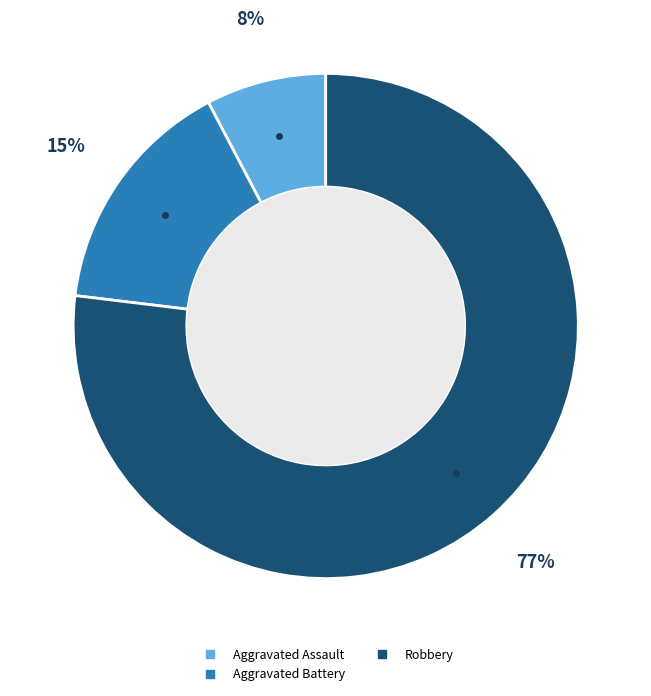

Is there a majority slice in this chart?

Yes